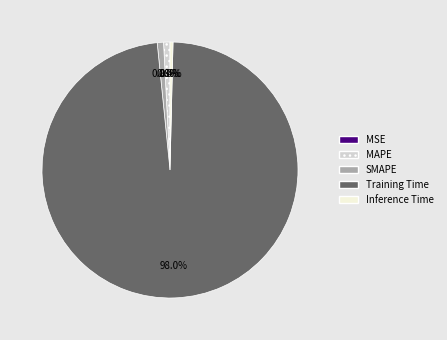

Which slice is the largest?

Training Time